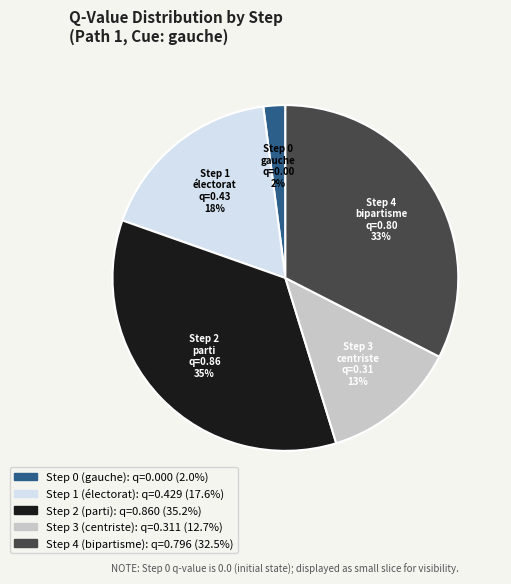

Is the sum of Step 1 (électorat) and Step 3 (centriste) greater than half?

No